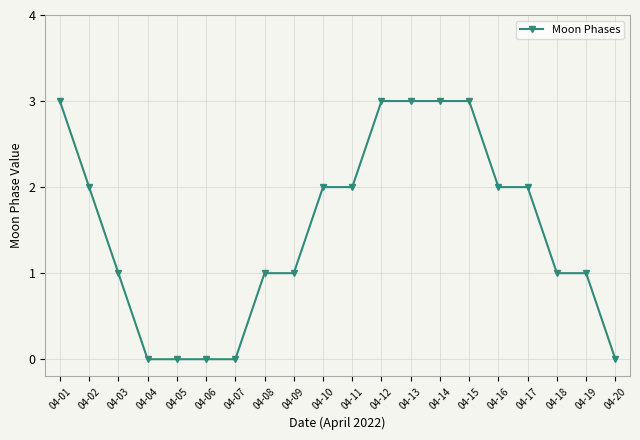

The value at 04-03 is 2. True or false?

False